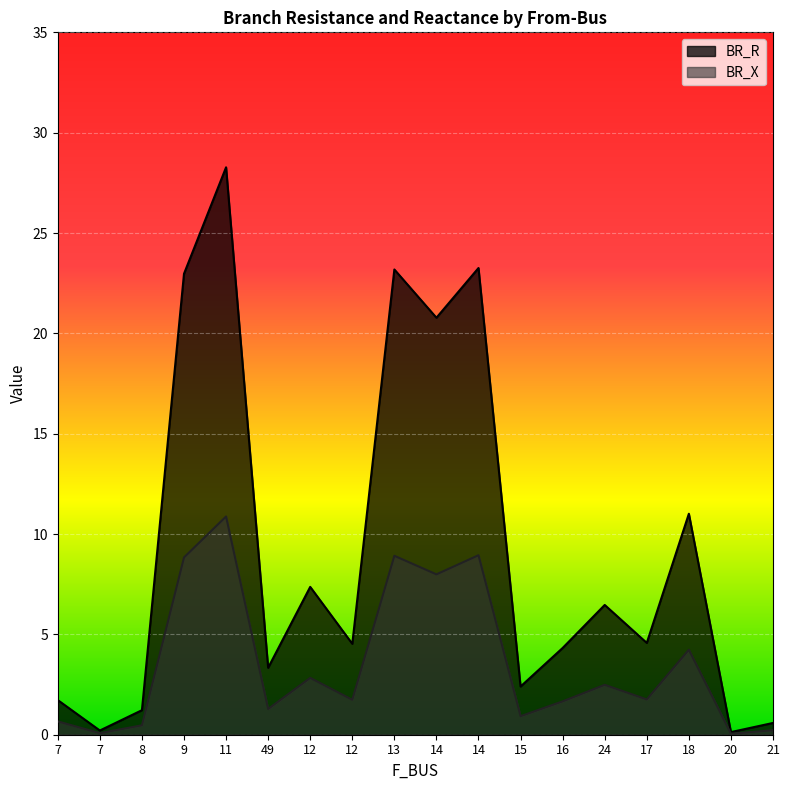

What is the label of the 1st point from the right?

21